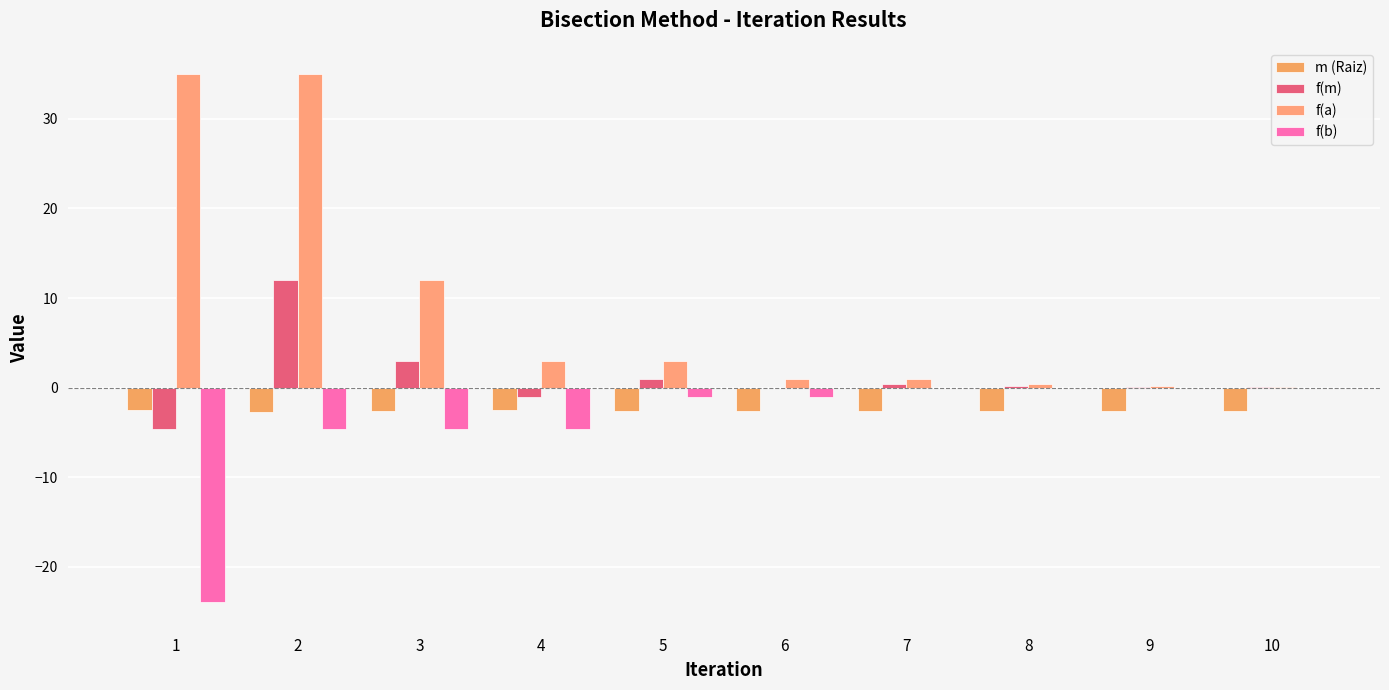

How many groups of bars are there?

10